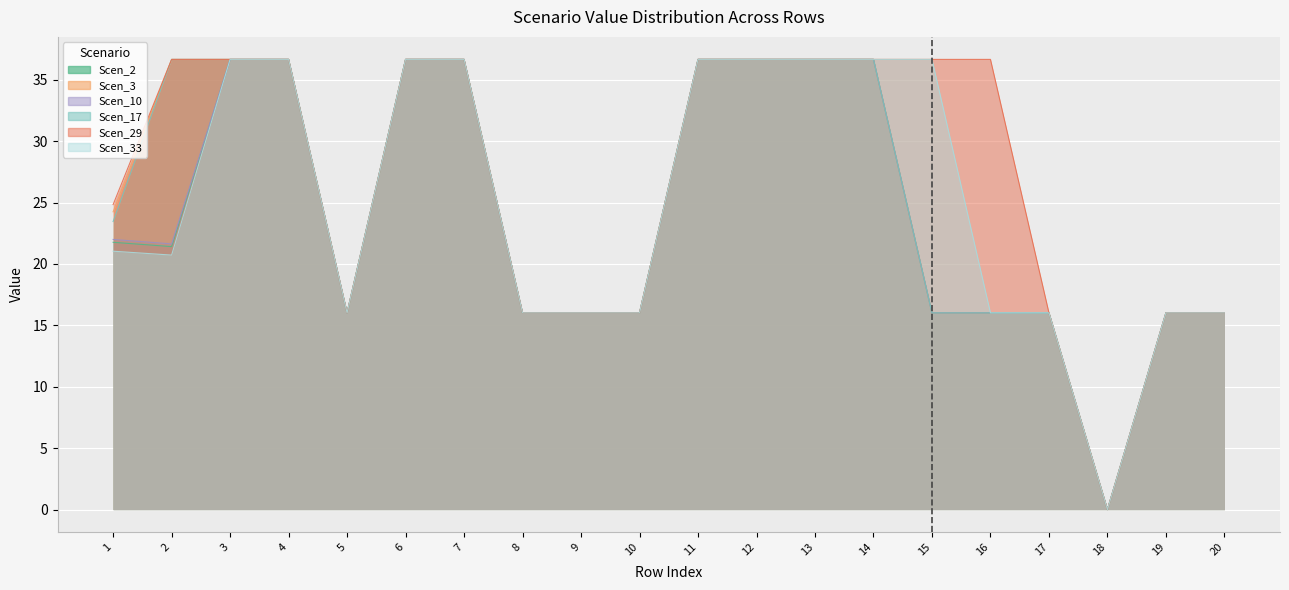

In Scen_17, how many points are lower than both neighbors (excluding endpoints)?

2